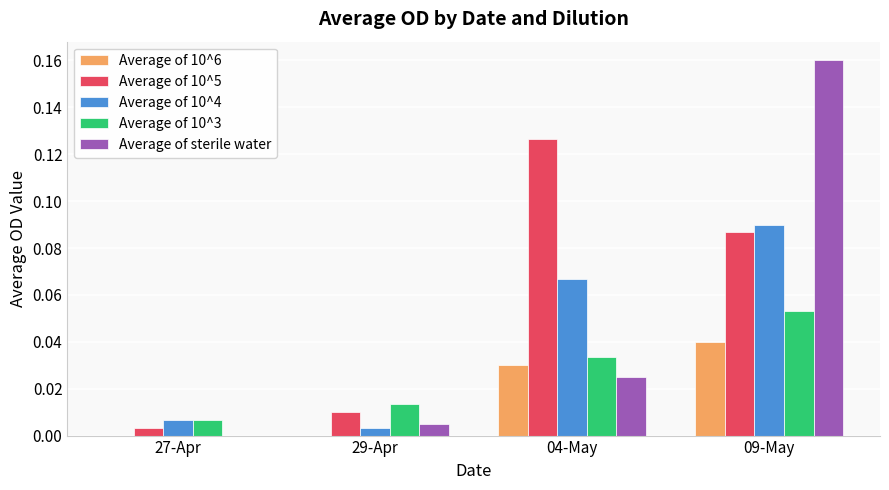

True or false: Average of 10^3 has a value of 0.0 at 27-Apr.

True